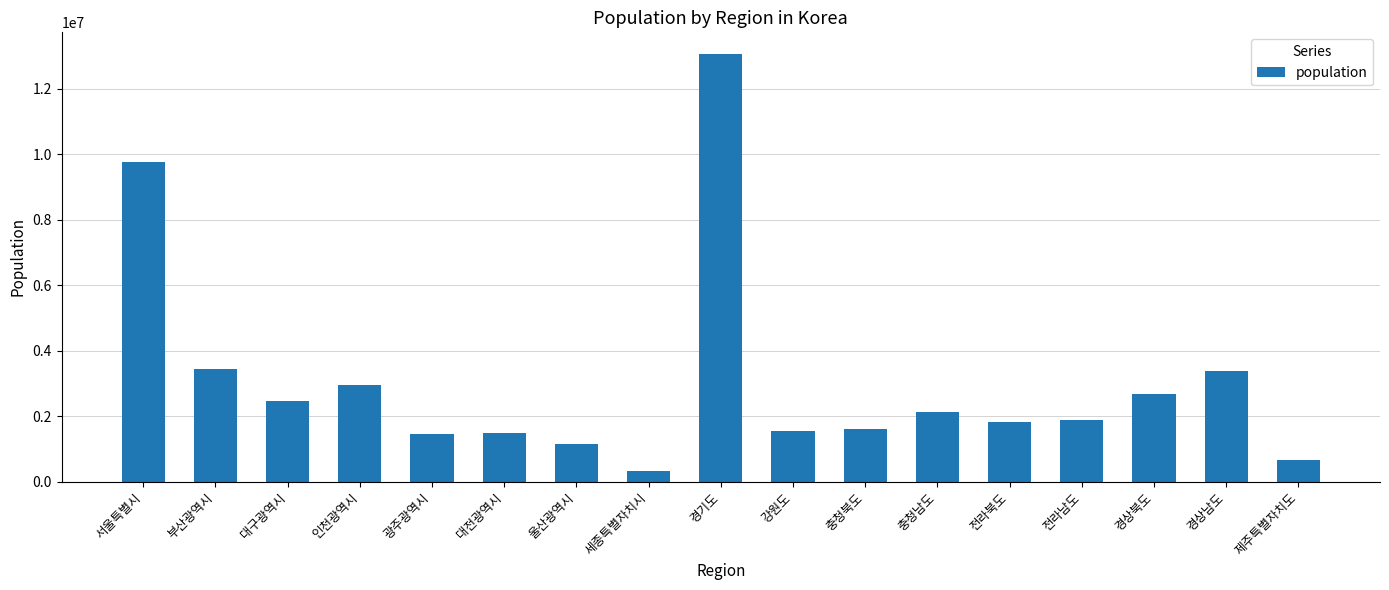

What is the label of the 1st bar from the left?

서울특별시